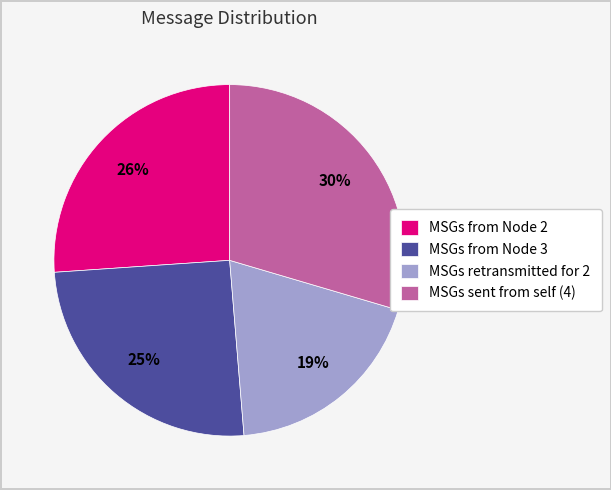

Is the sum of MSGs sent from self (4) and MSGs retransmitted for 2 greater than half?

No